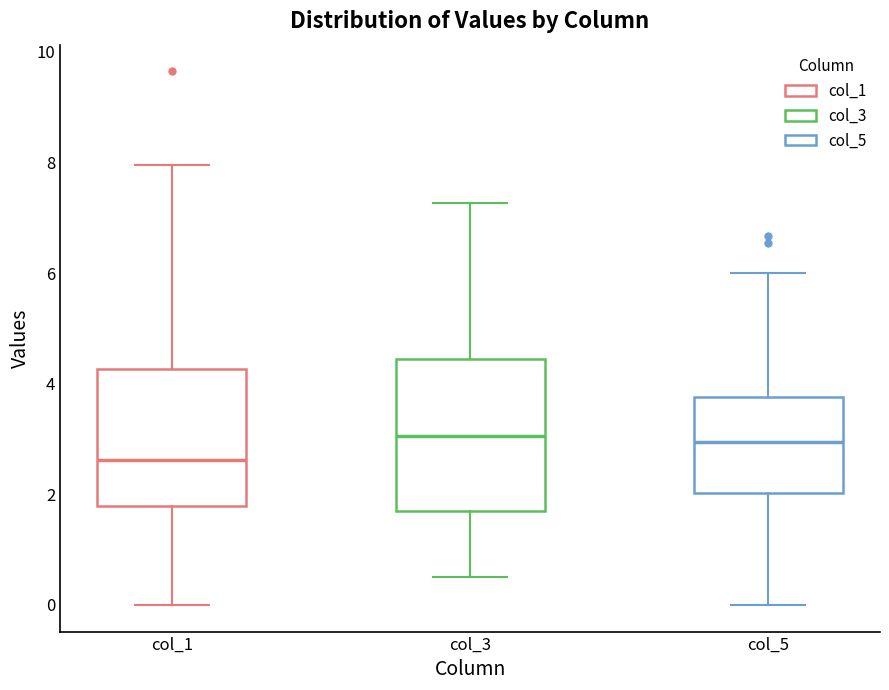

Reading left to right, transcribe this box plot: for each box, give where its median line is, the range the box spans, and where its two whiskers end, as read against the y-axis. The values are not printed on the chart, so give them approximately, as read against the axis.

col_1: median 2.6, box 1.8 to 4.2, whiskers 0.0 to 8.0
col_3: median 3.0, box 1.8 to 4.4, whiskers 0.6 to 7.2
col_5: median 3.0, box 2.0 to 3.8, whiskers 0.0 to 6.0